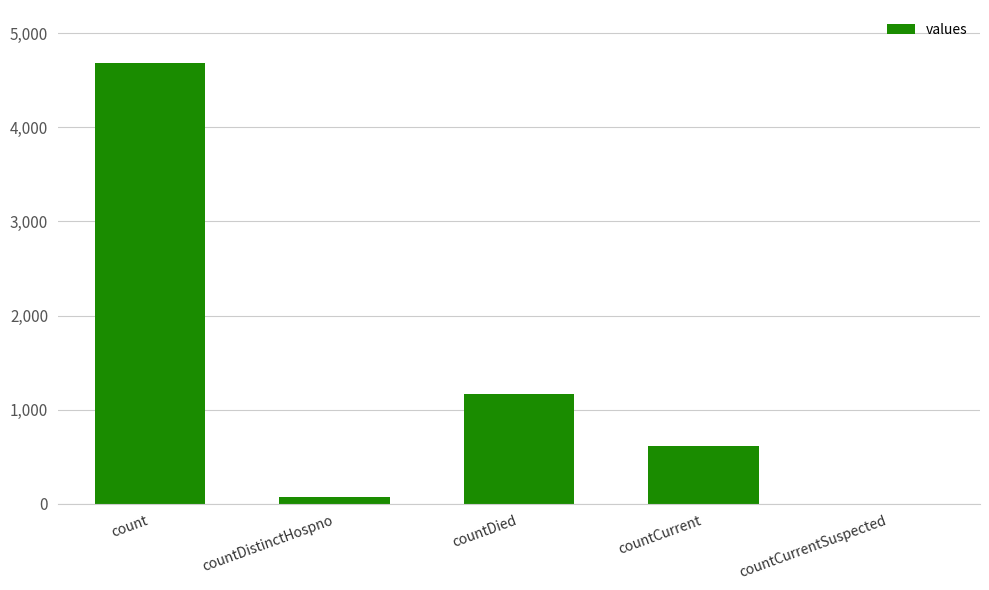

What is the sum of the values at countDied and count?

5854